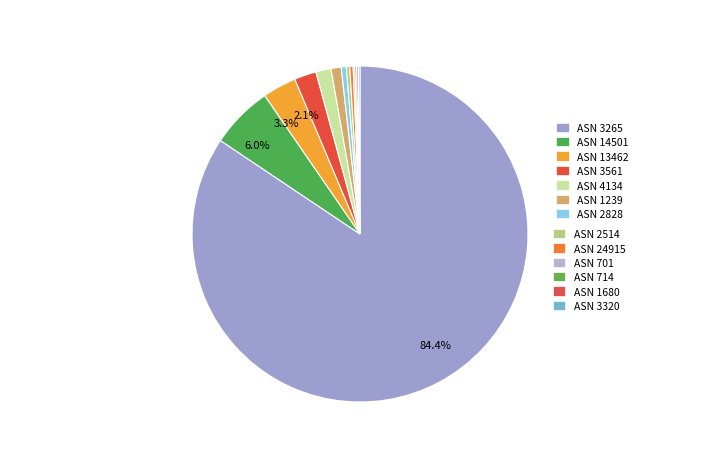

Is there a majority slice in this chart?

Yes